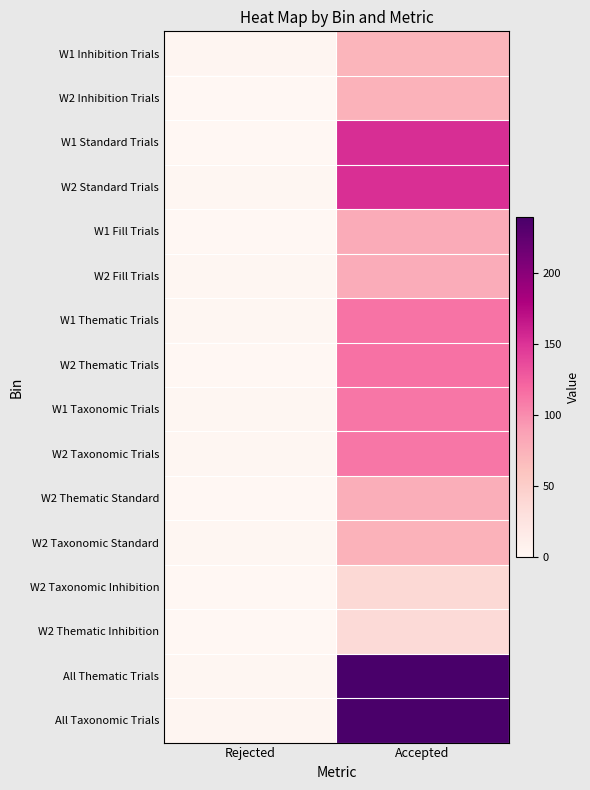

What is the difference between the highest and lowest values at Accepted?

203